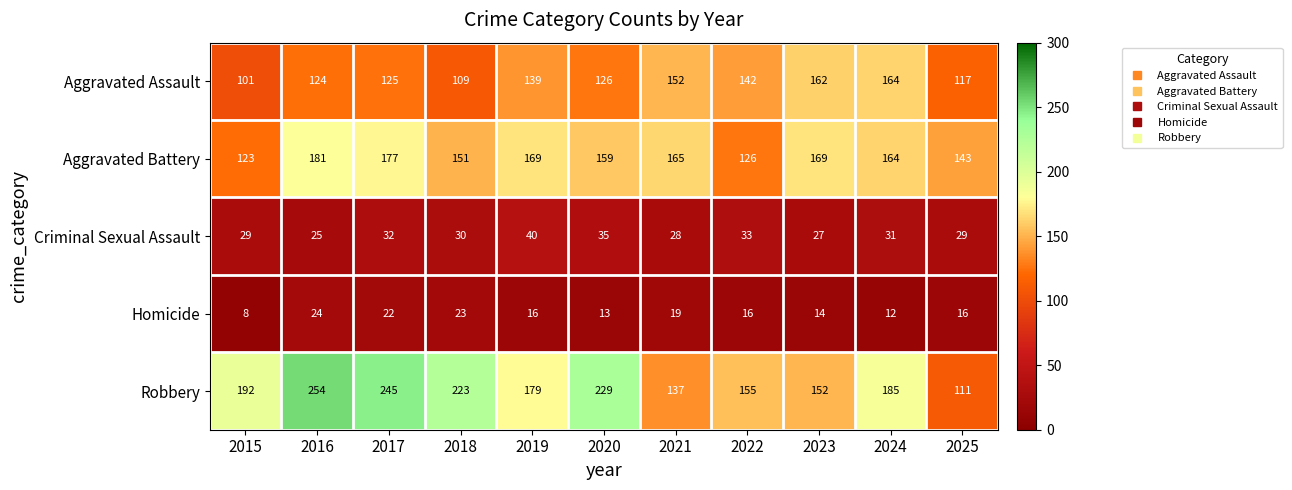

What is the smallest value displayed?

8